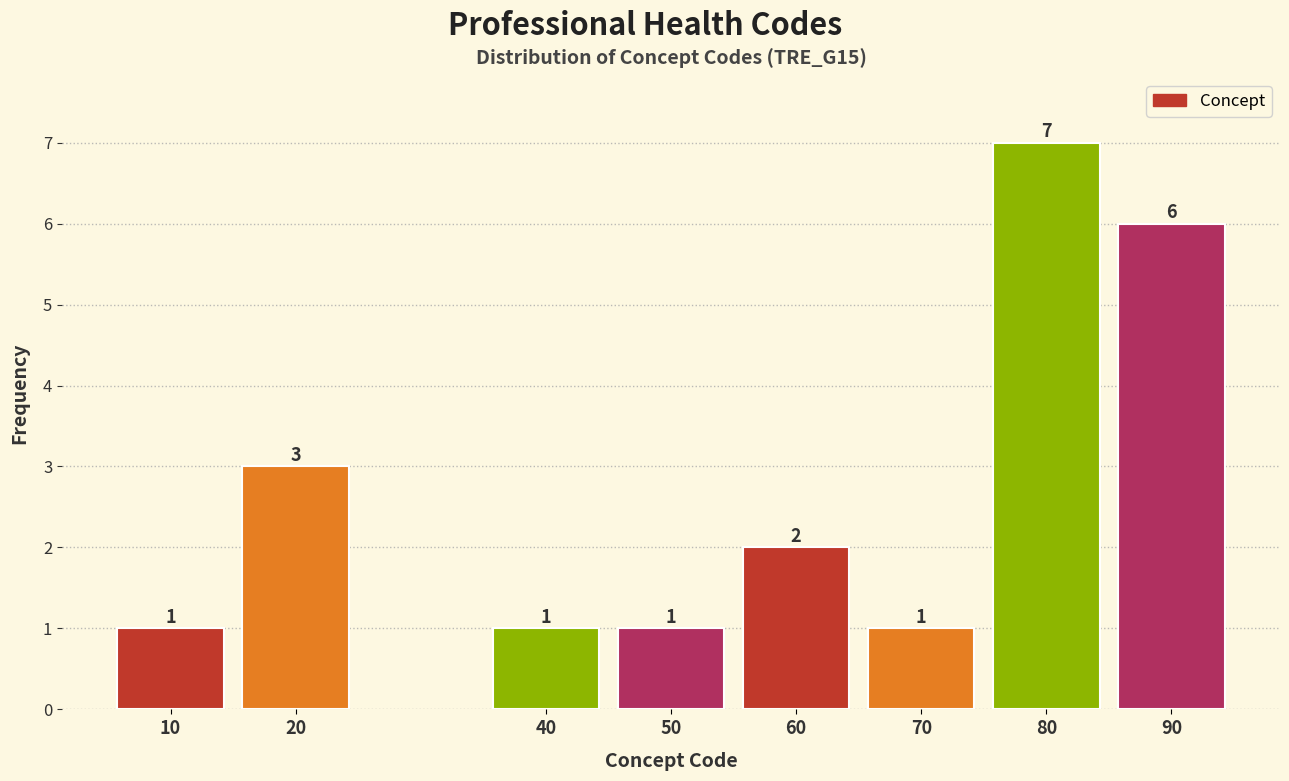

Reading left to right, extract all data points from this chart.

1	3	1	1	2	1	7	6